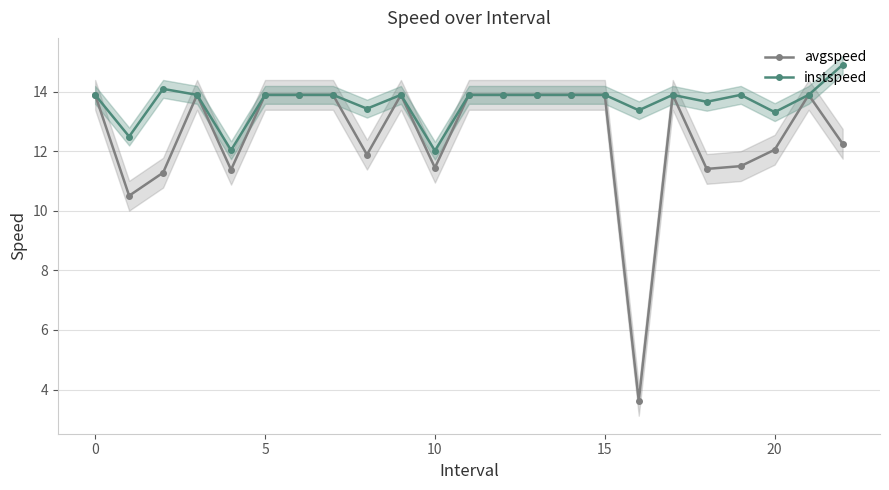

True or false: instspeed and avgspeed intersect in this chart.

False